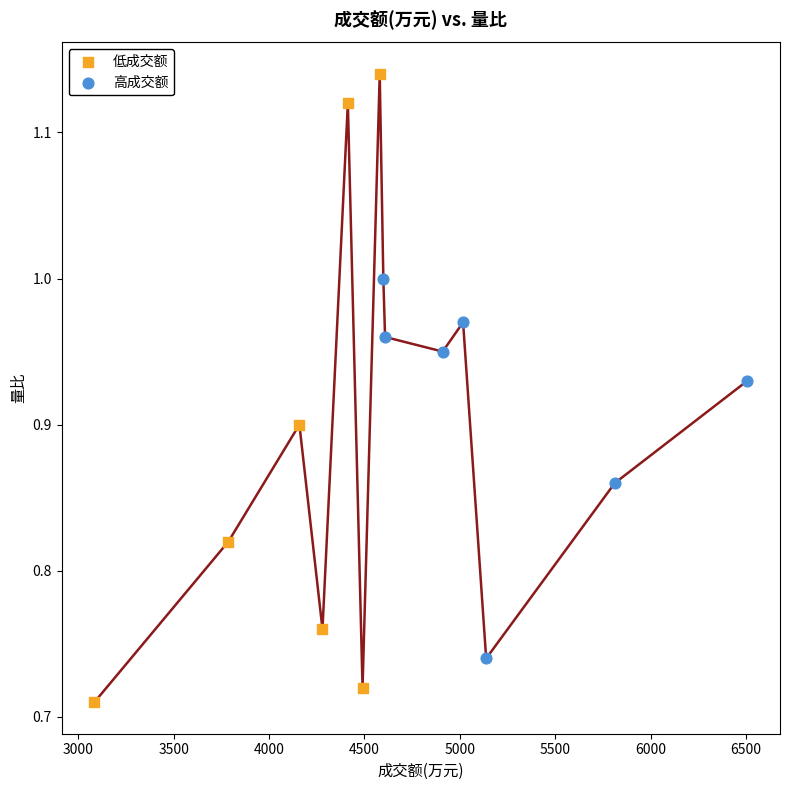

Which series has the widest spread of Y values?

低成交额